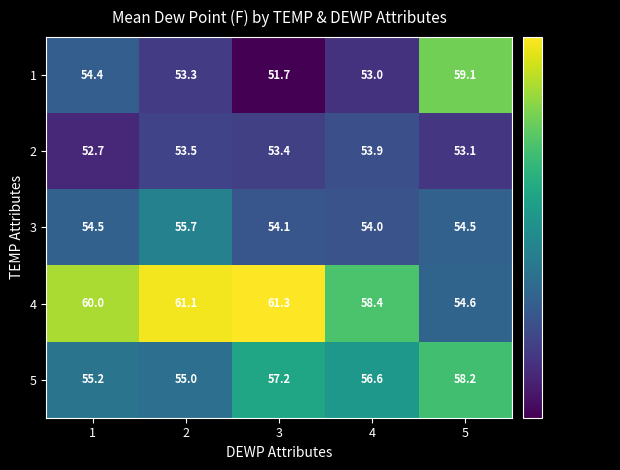

At how many categories does at least one series exceed 55?

5